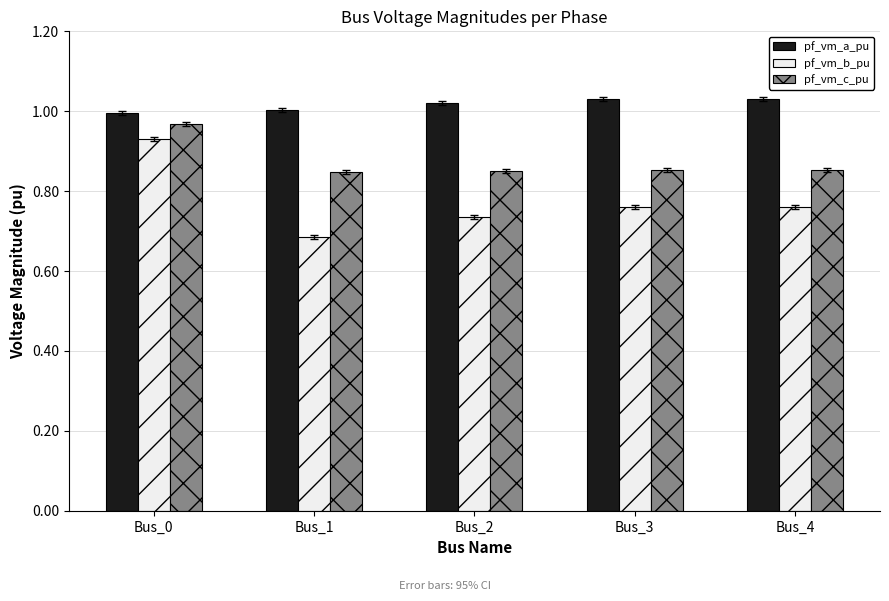

Which category has the lowest value in the pf_vm_b_pu series?

Bus_1